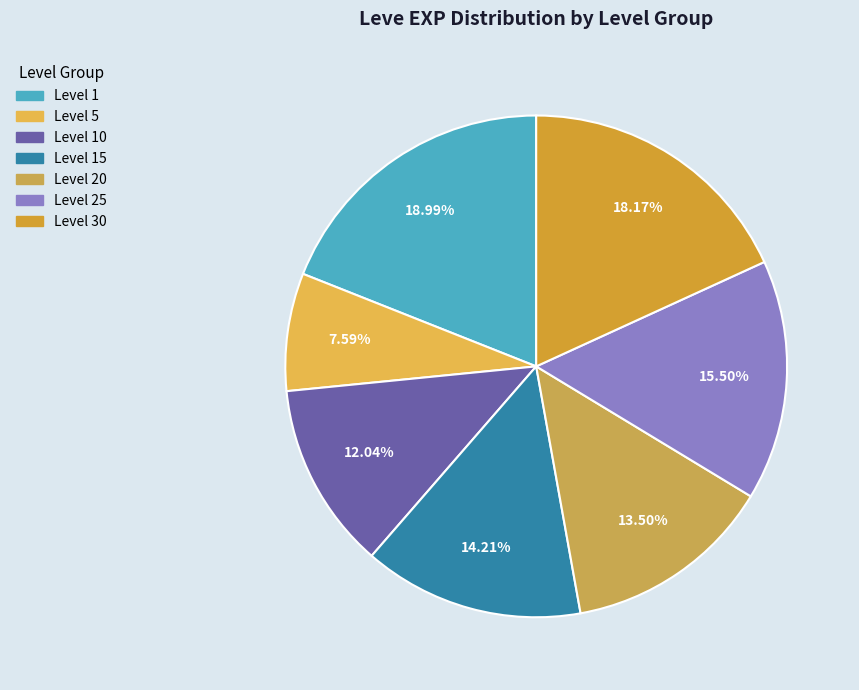

Rank the categories by value from highest to lowest.

Level 1, Level 30, Level 25, Level 15, Level 20, Level 10, Level 5